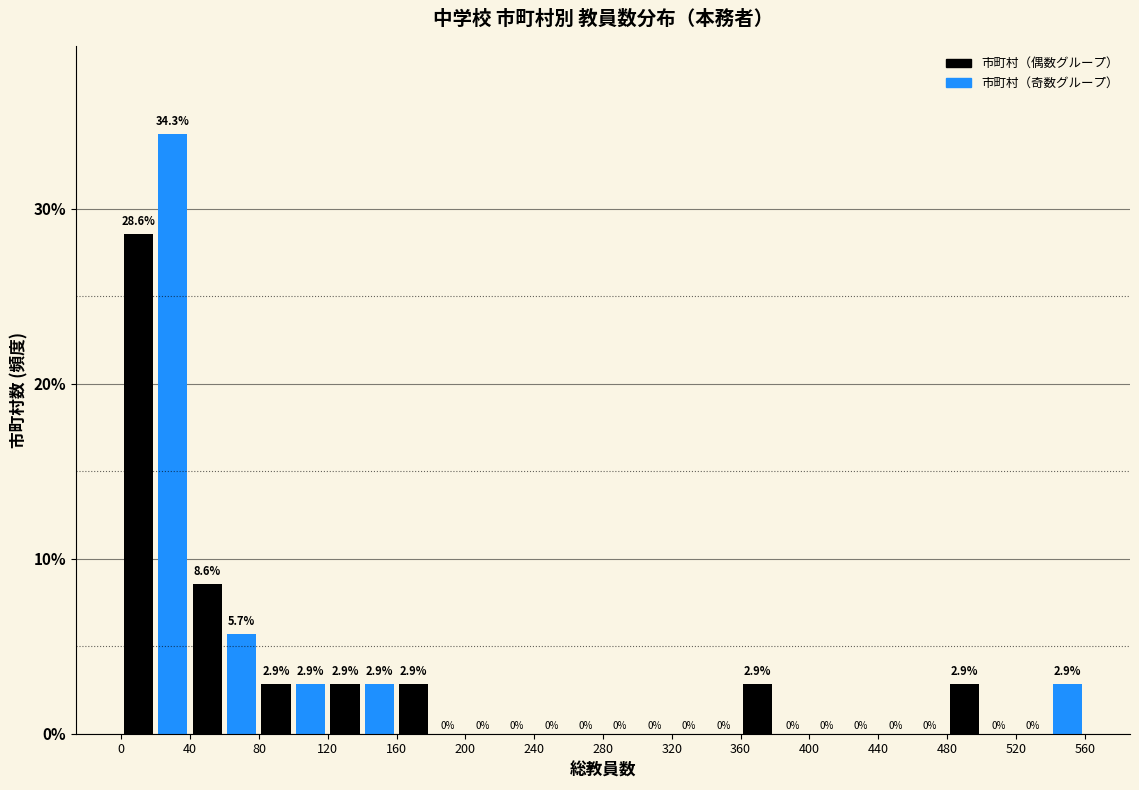

What is the height of the bar covering 40 to 60 on the x-axis?

8.6